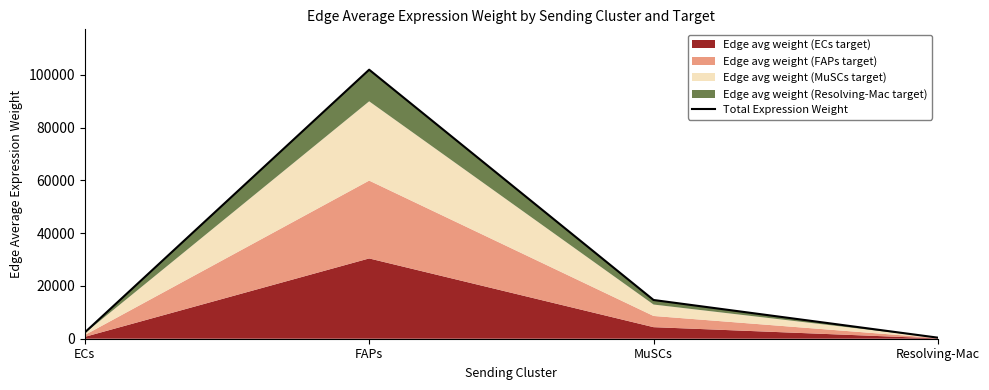

The chart shows a value of 101976.0 at FAPs. True or false?

True